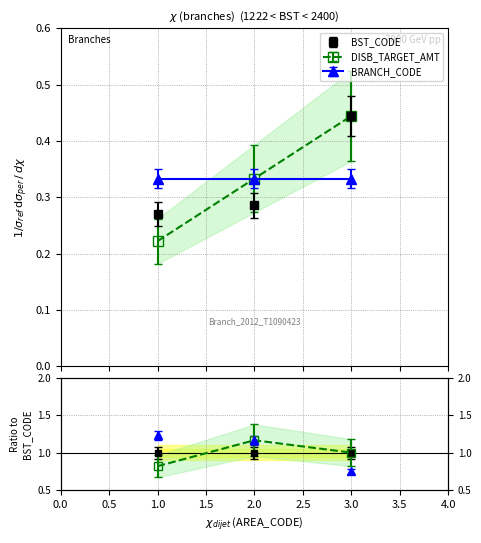

The BST_CODE series shows 0.3 at 1. True or false?

True